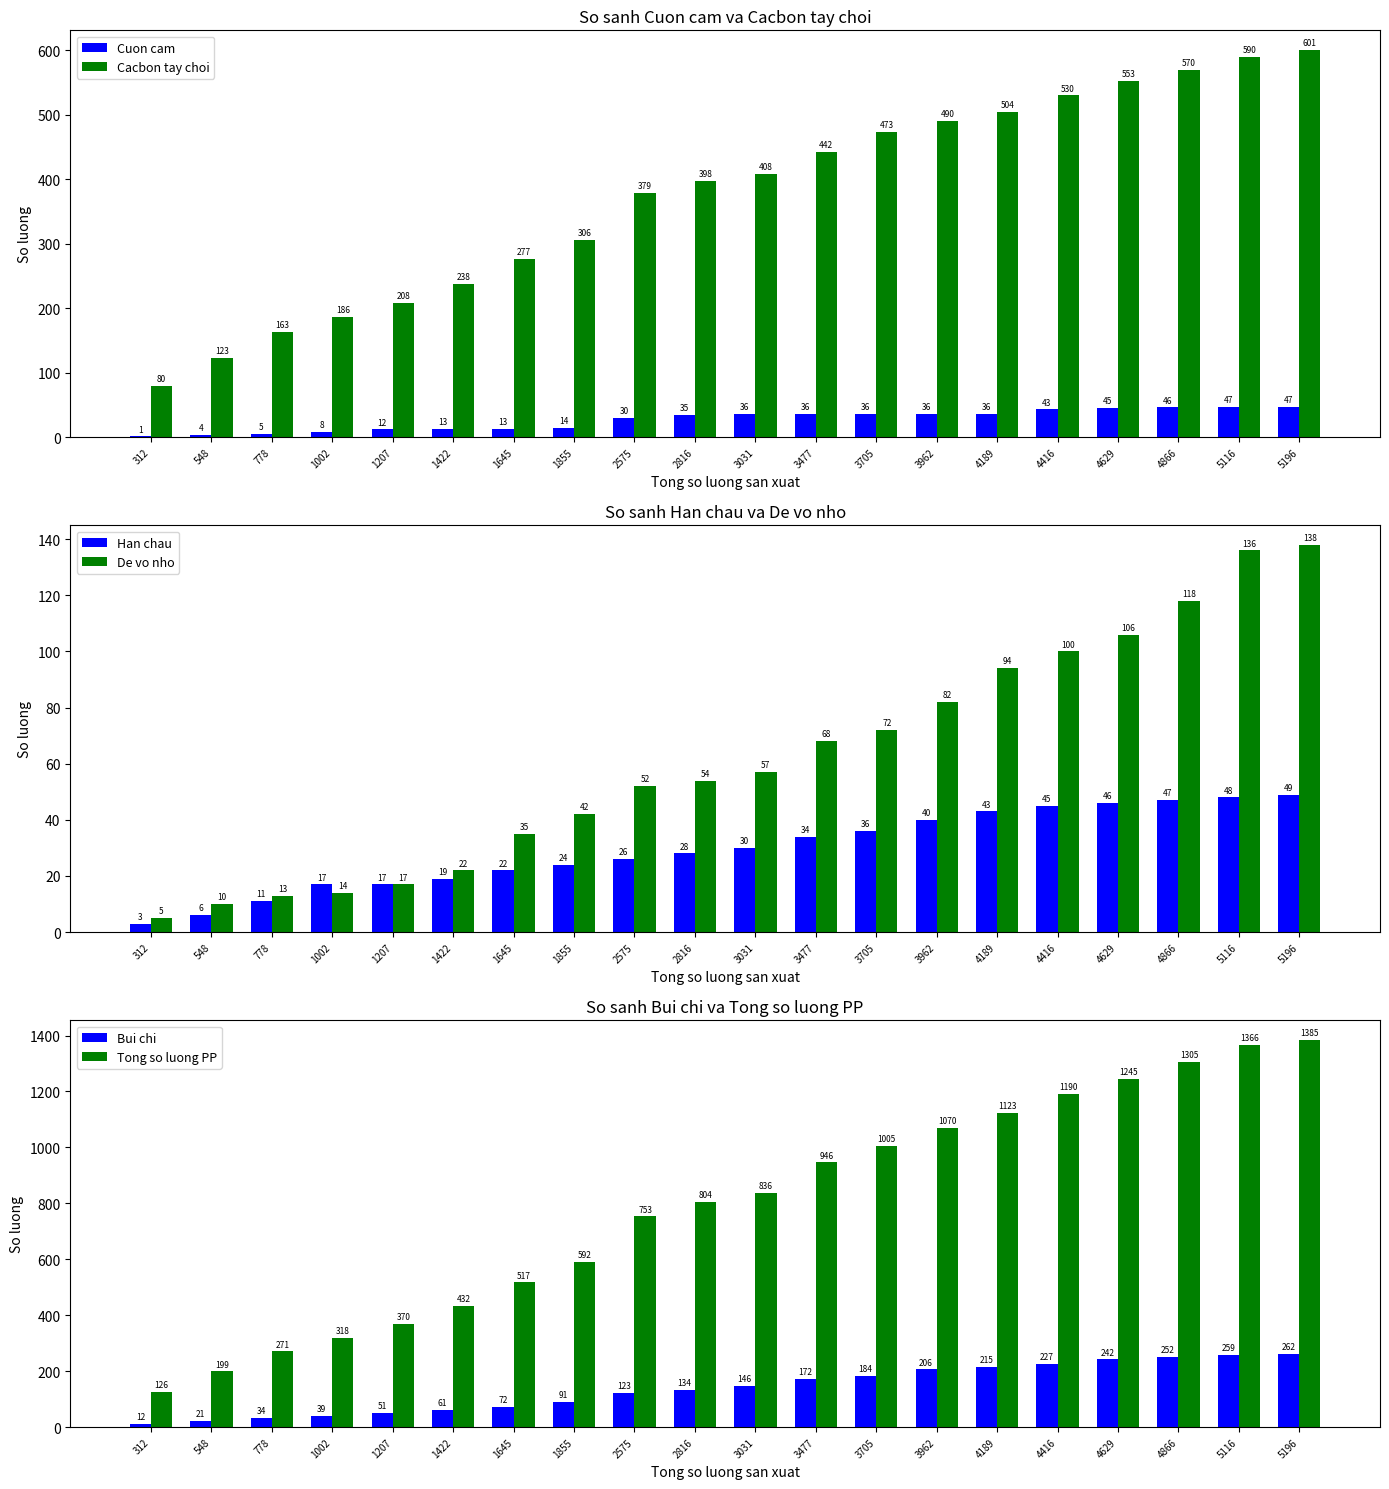

What value does the Cuon cam series have at 1855, to the nearest 5?

15